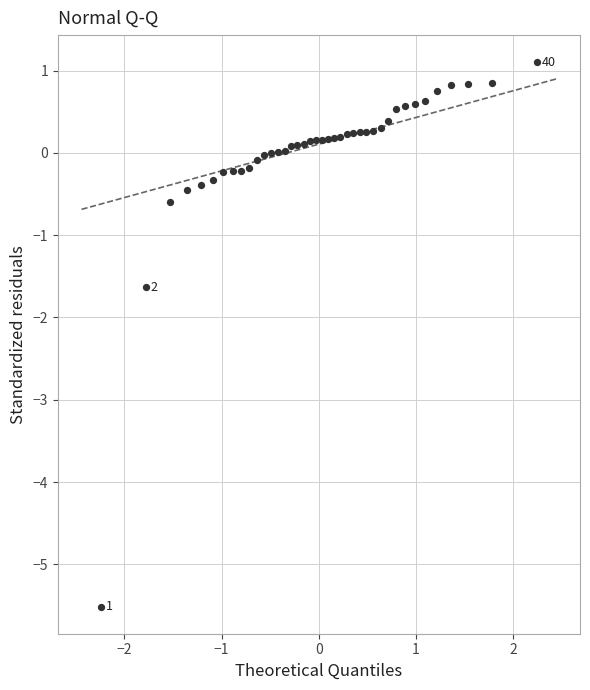

What Y value in the scatter plot is closest to -2?

-1.6